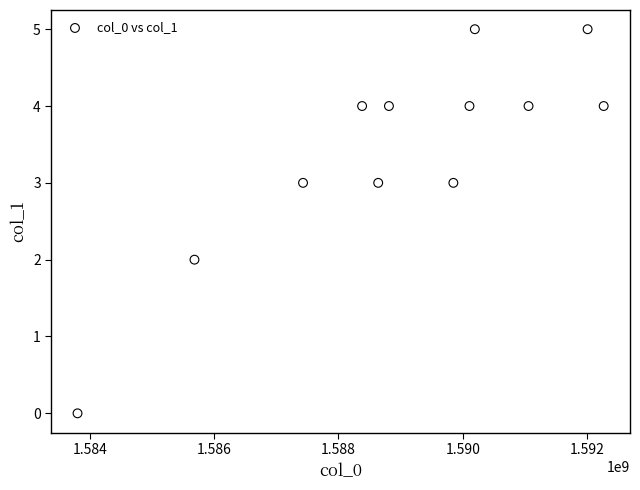

What is the range of Y values (max minus min)?

5